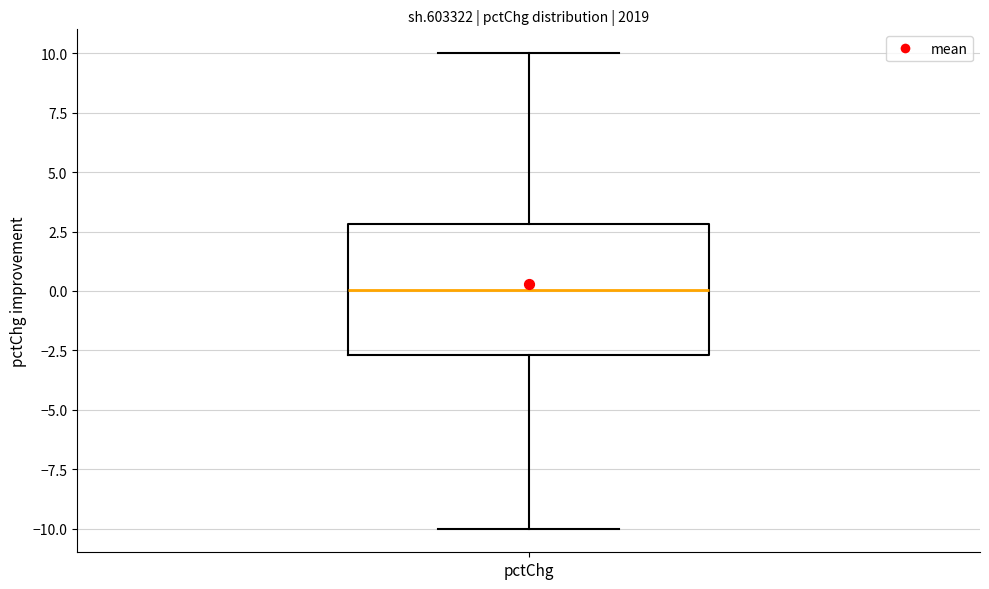

Where is the upper edge of the box for pctChg on the y-axis? The values are not printed on the chart, so give them approximately, as read against the axis.

3.0